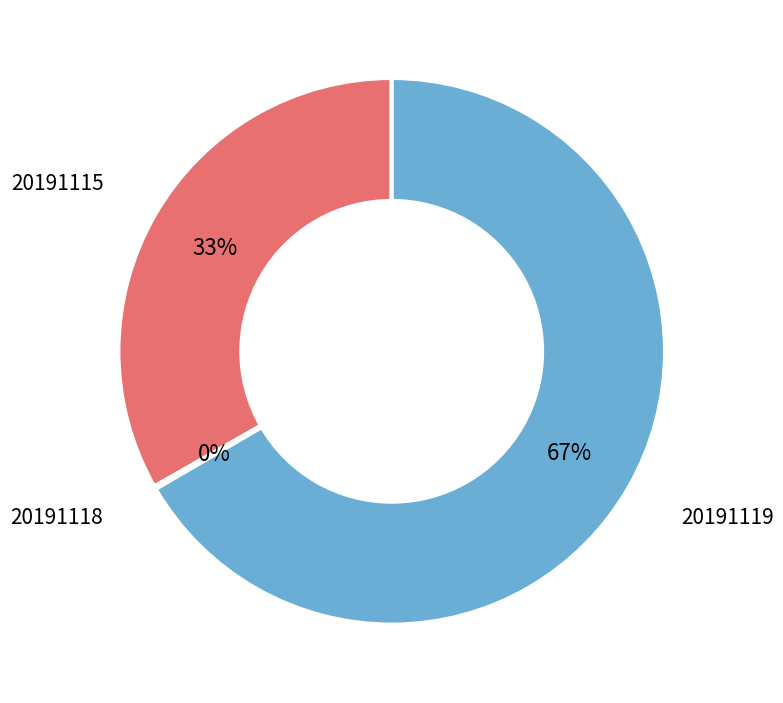

To the nearest percent, what is the average slice percentage?

33%